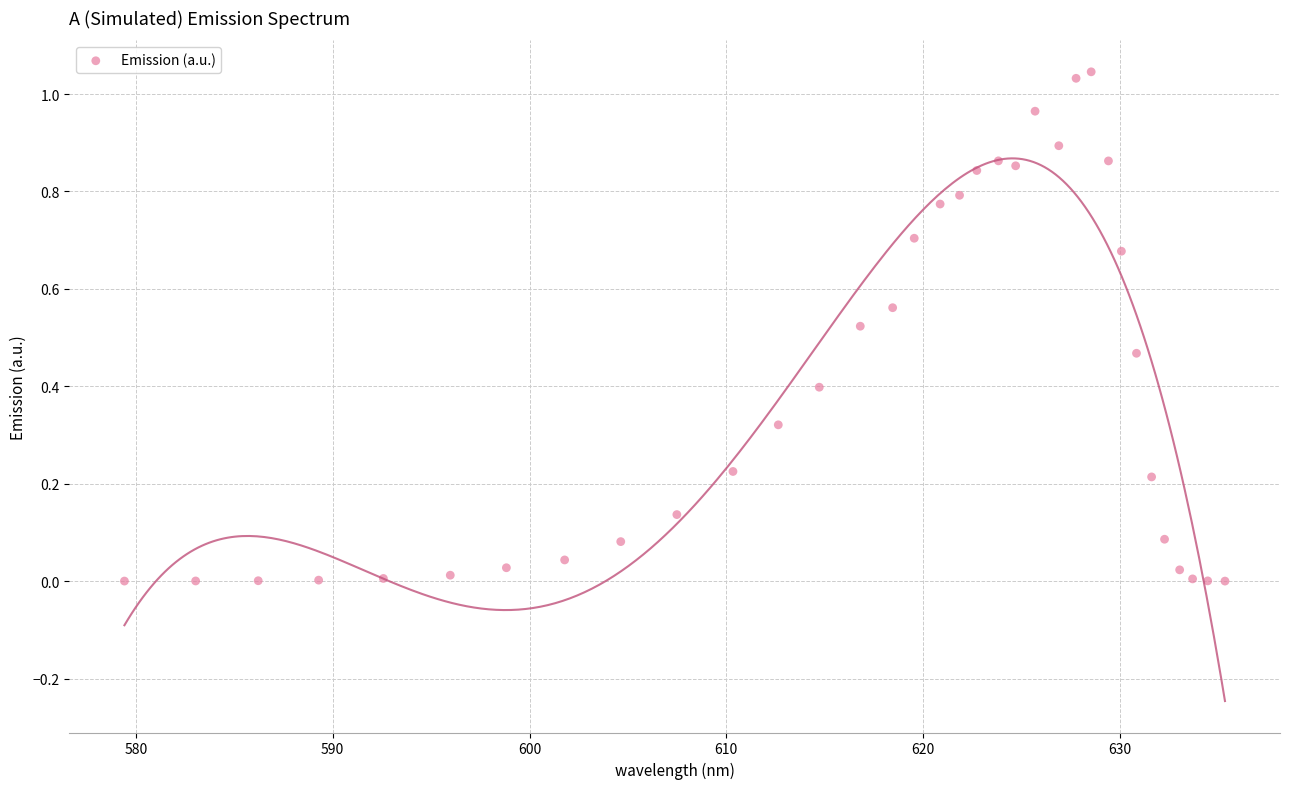

Count the number of points in this scatter plot.

34